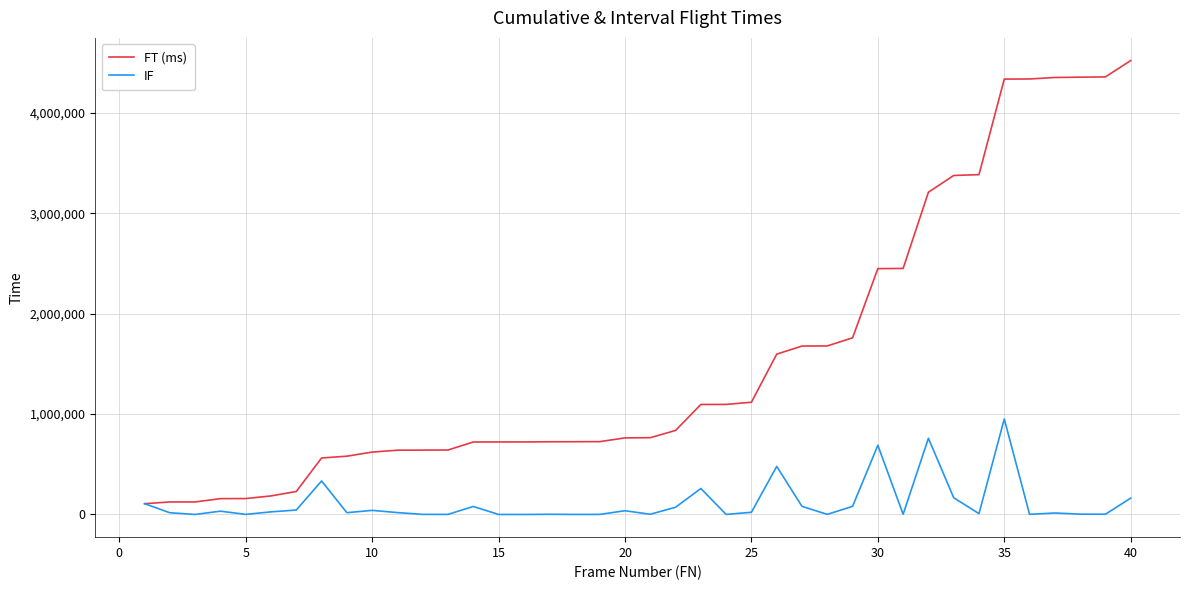

What are all the series names shown in the legend?

FT (ms), IF